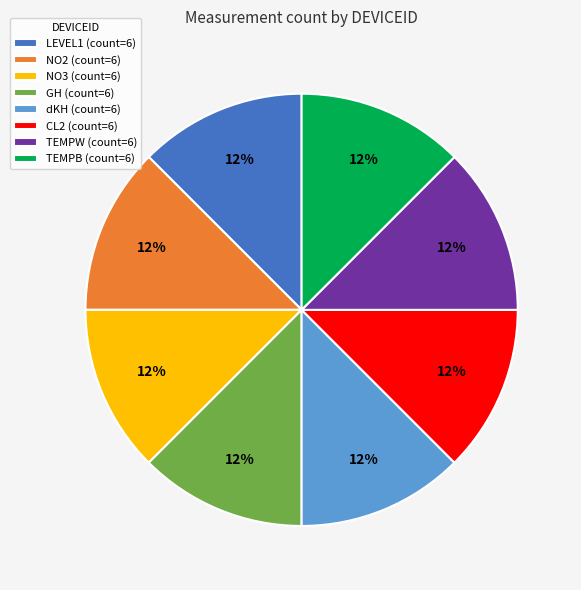

Is there a majority slice in this chart?

No